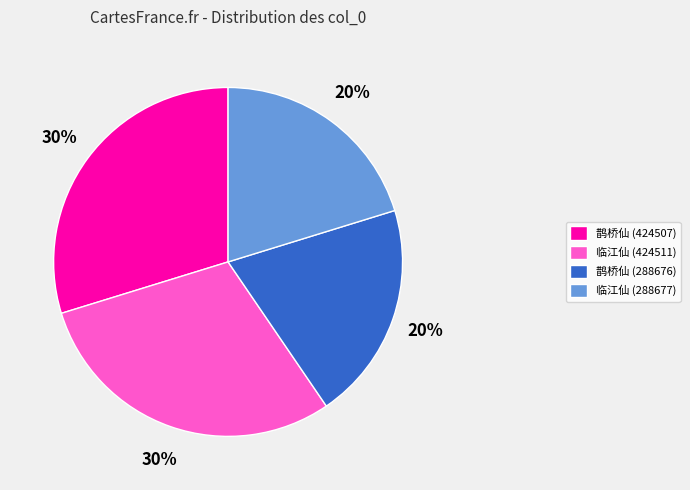

To the nearest percent, what percentage of the pie is 临江仙 (288677)?

20%